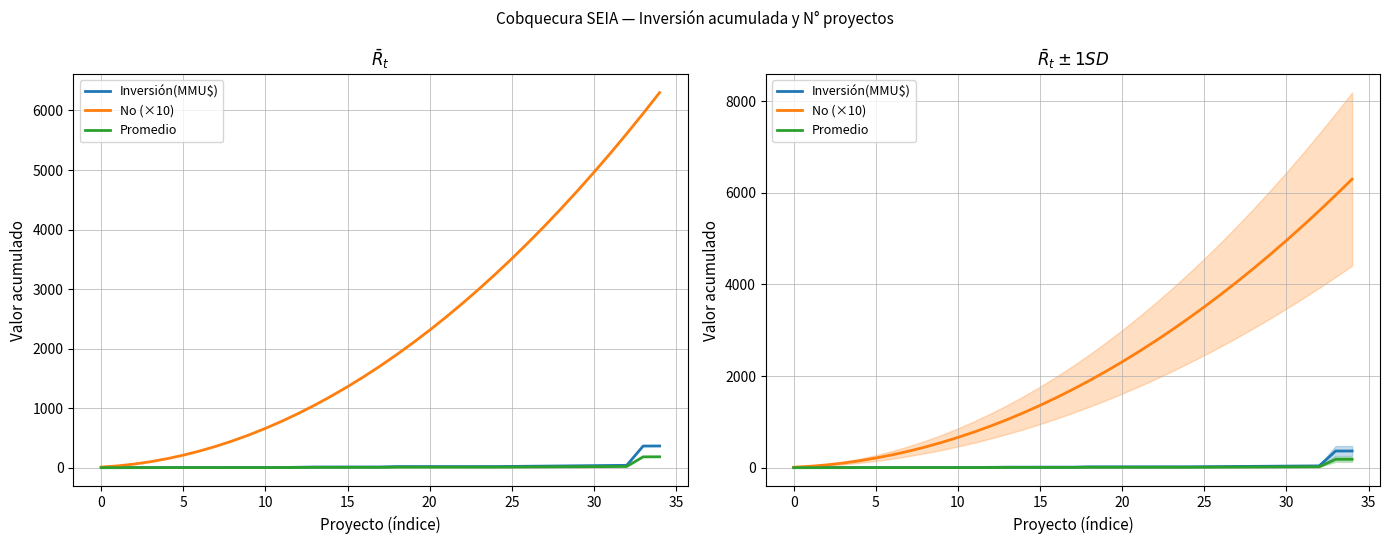

What is the minimum value shown in the chart?

0.2